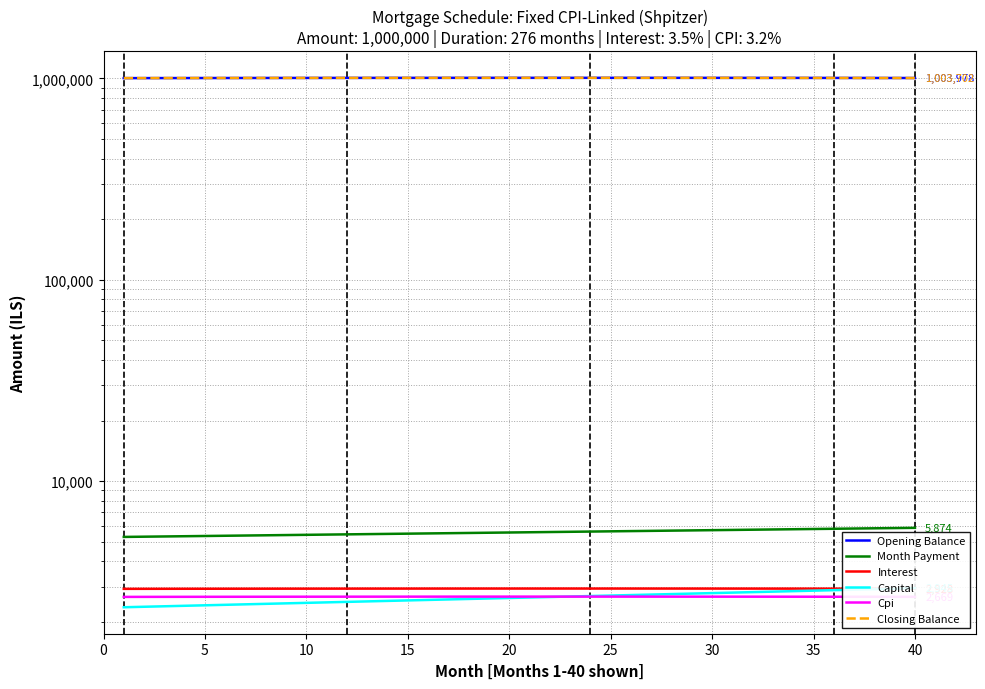

True or false: Cpi and Closing Balance cross at least once.

False